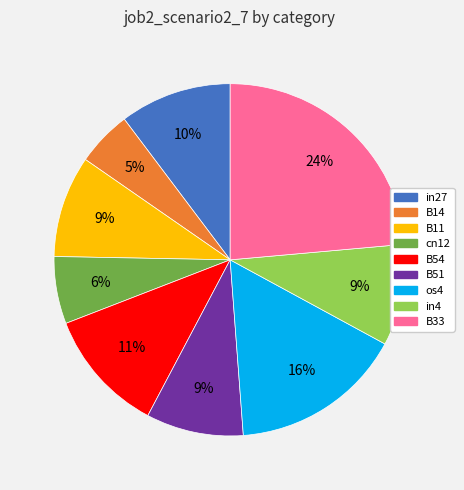

The B54 slice represents 18% of the pie. True or false?

False